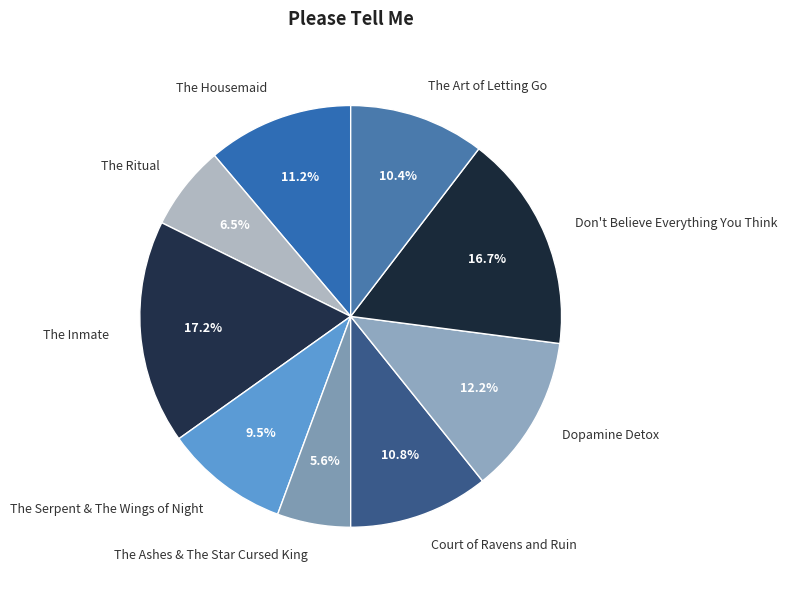

What percentage is the Don't Believe Everything You Think slice, to the nearest percent?

17%